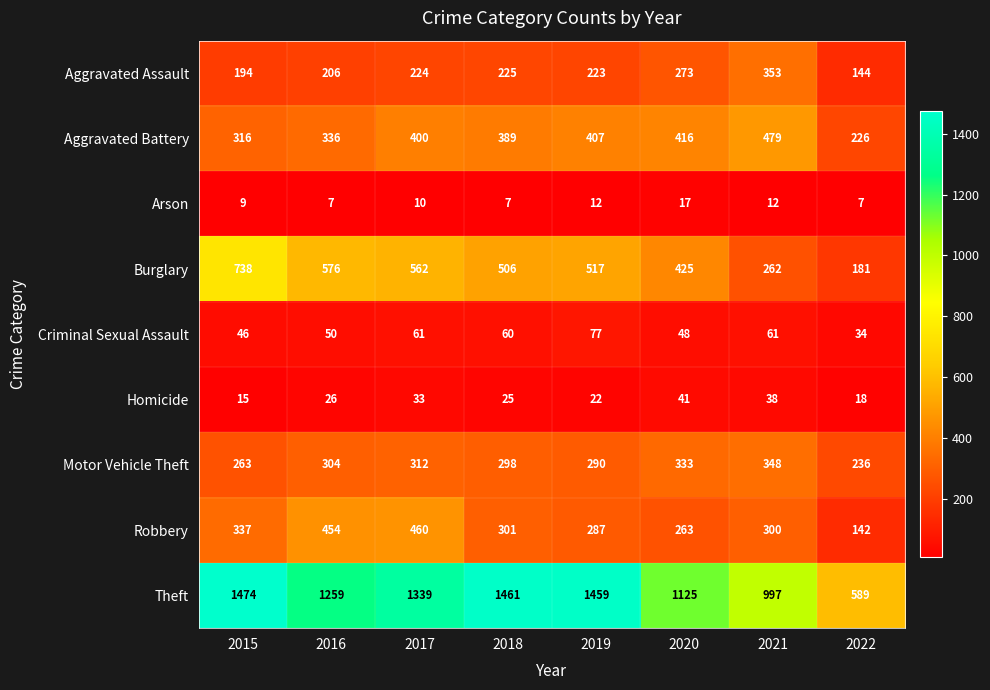

At which label does Burglary first exceed 517?

2015